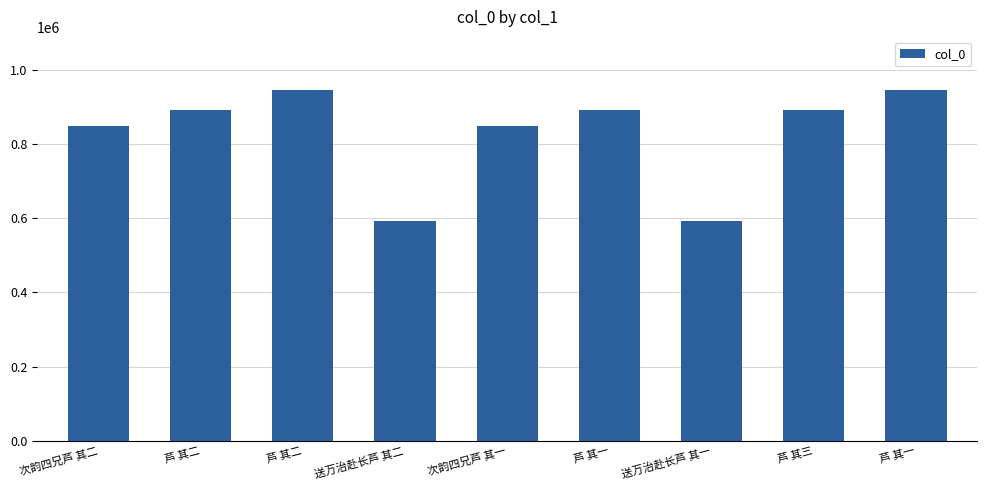

How many data points does each series have?

9